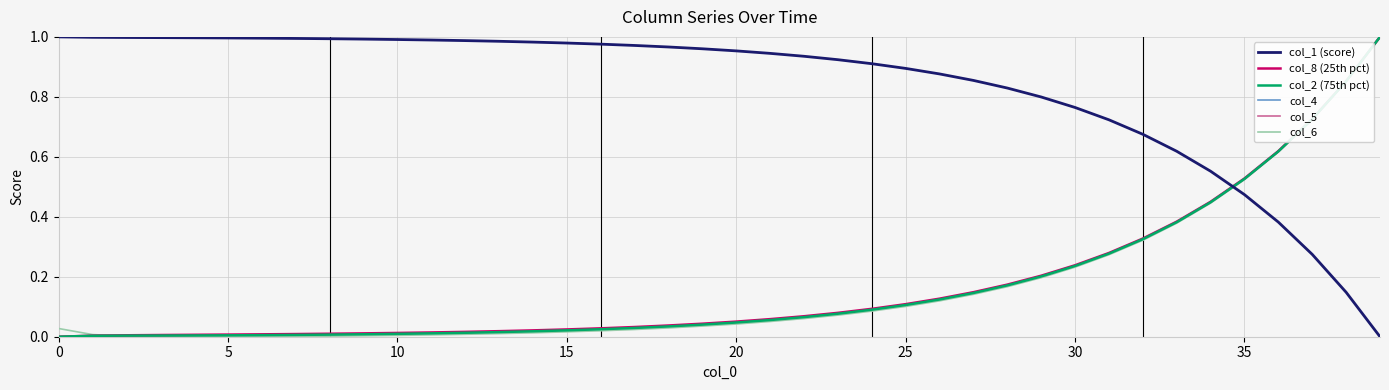

Rank the series at 38 from highest to lowest value.

col_8 (25th pct), col_2 (75th pct), col_4, col_5, col_6, col_1 (score)